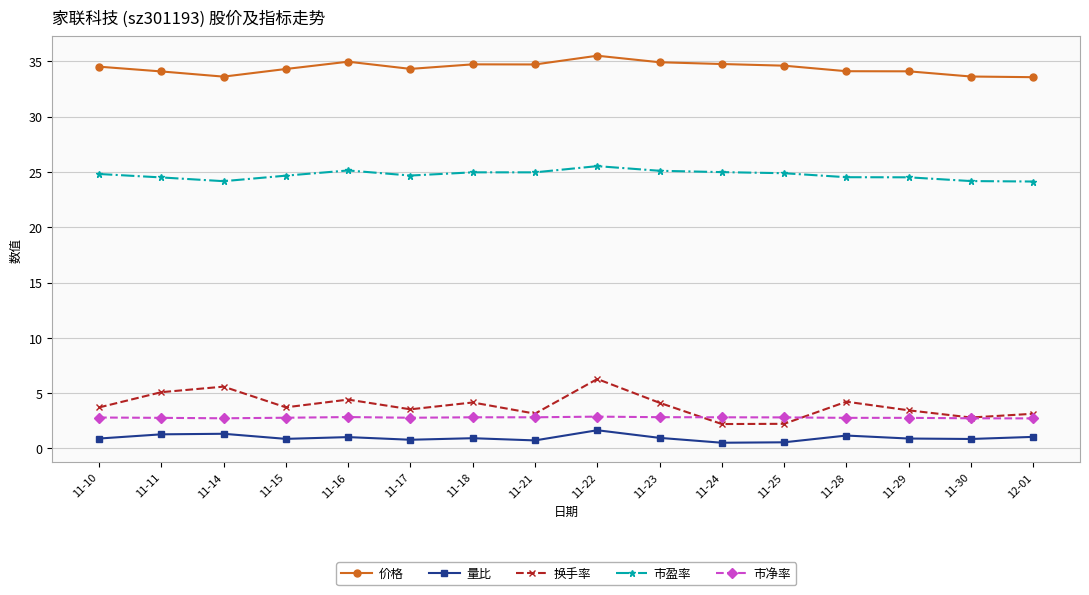

True or false: 量比 and 价格 intersect in this chart.

False